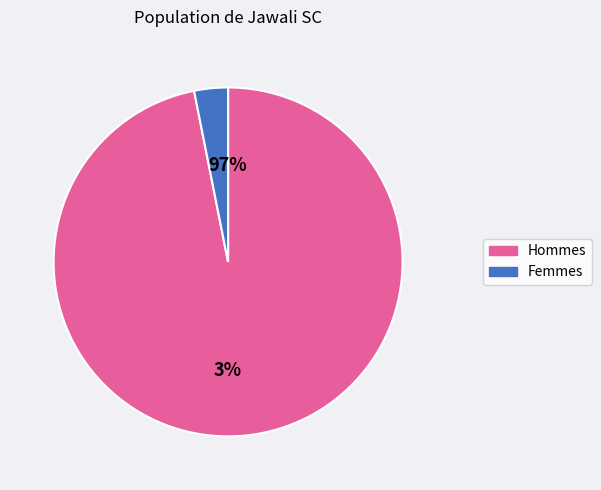

Is it true that 34 is 3% of the pie?

True